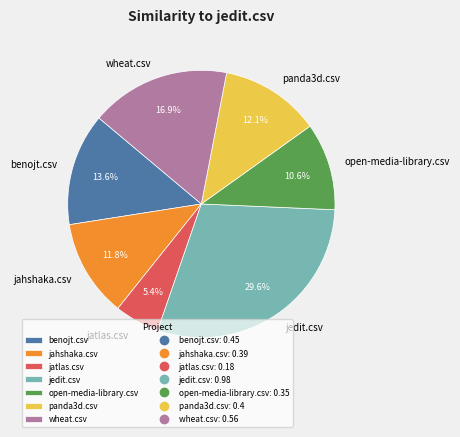

Is there a majority slice in this chart?

No